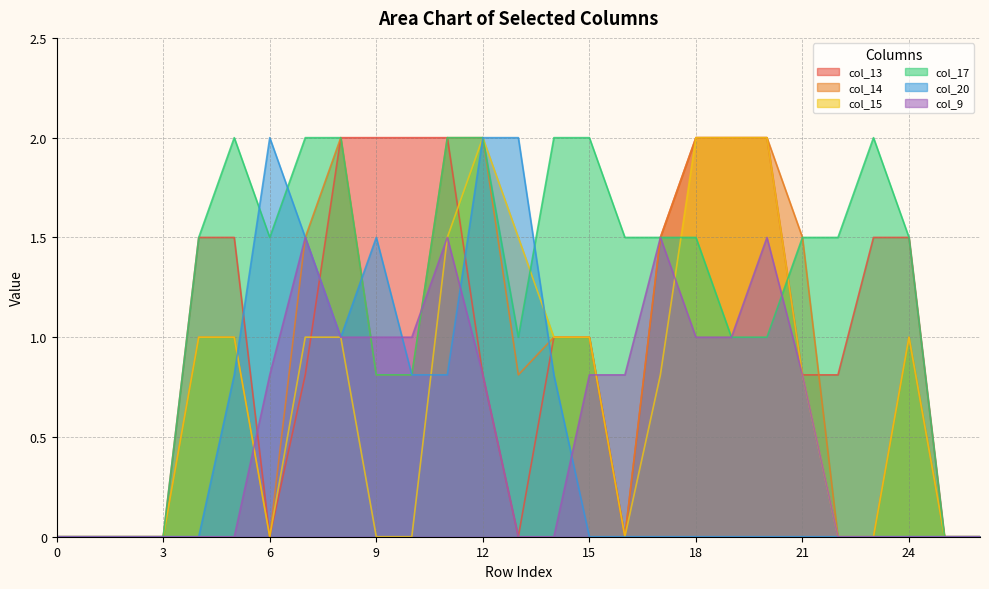

Which series has the widest spread of values?

col_13